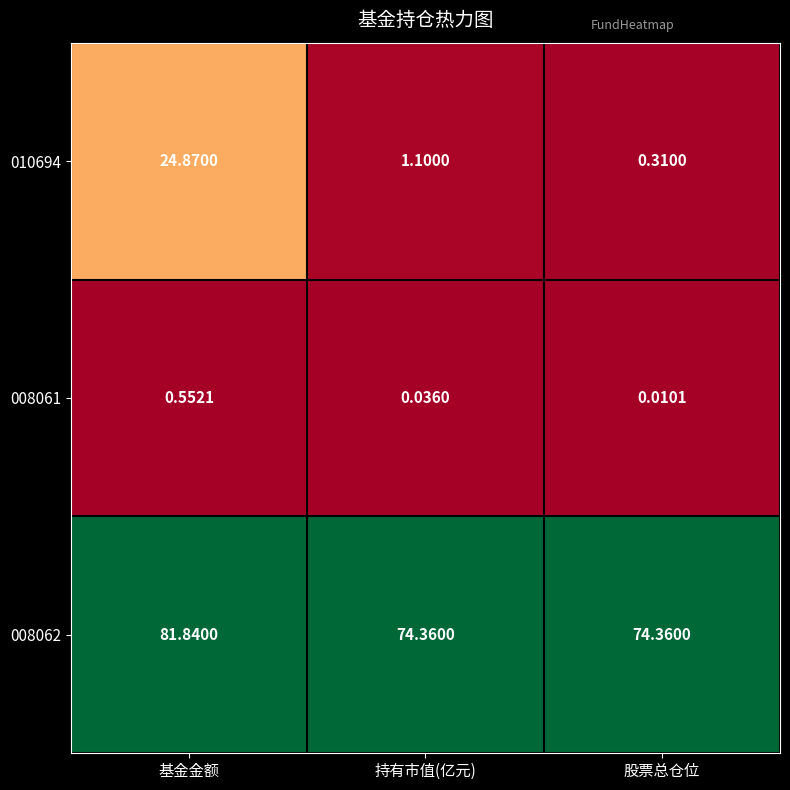

At which label does 010694 first exceed 1?

基金金额